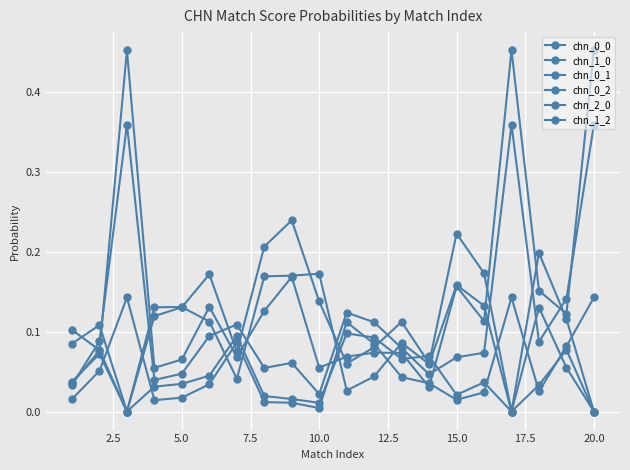

How many lines are shown in the chart?

6